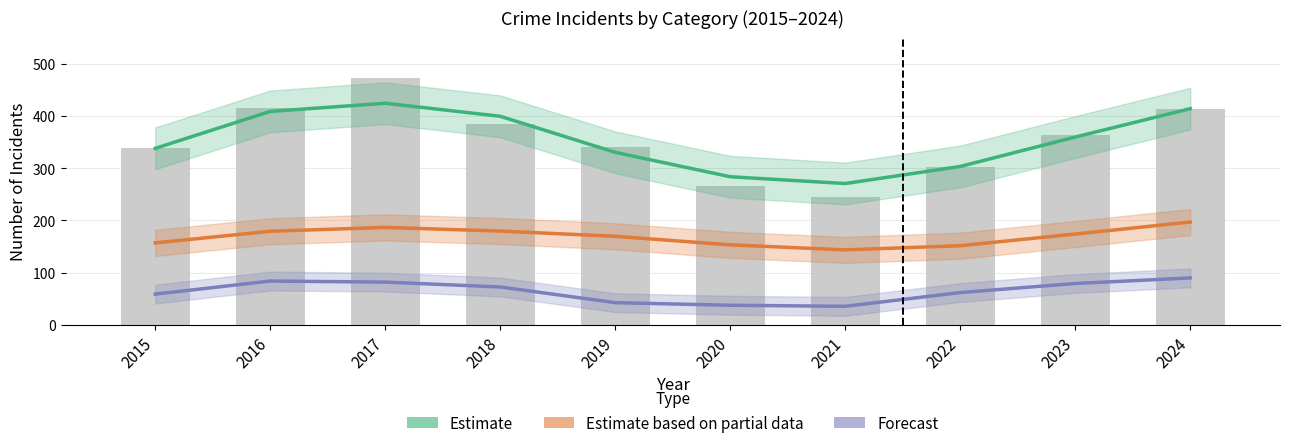

What is the spread (max minus min) of values at 2017?

390.0